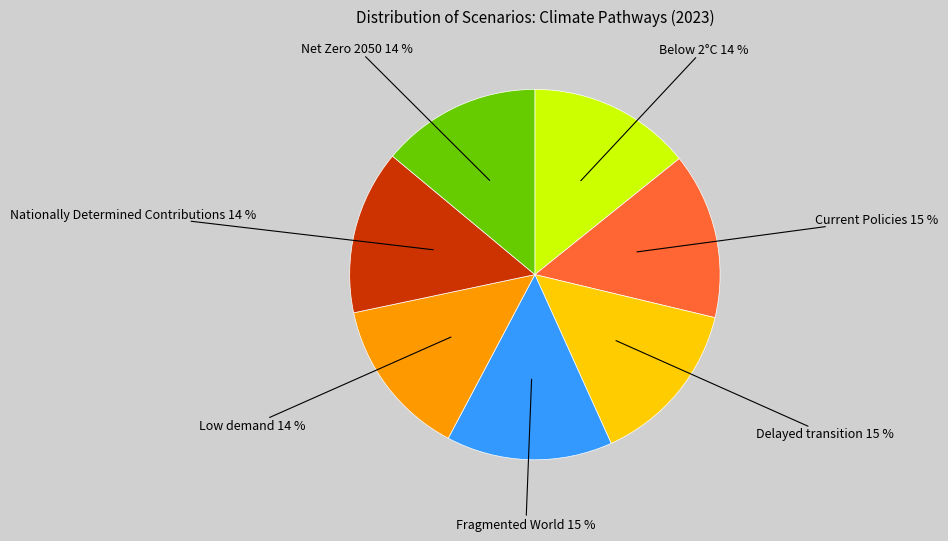

To the nearest percent, what is the average slice percentage?

14%